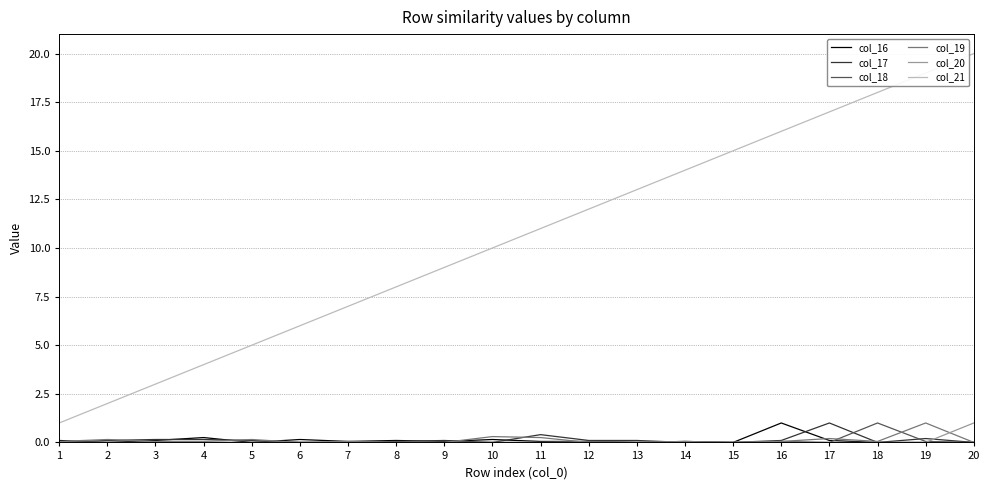

True or false: col_21 and col_20 cross at least once.

False